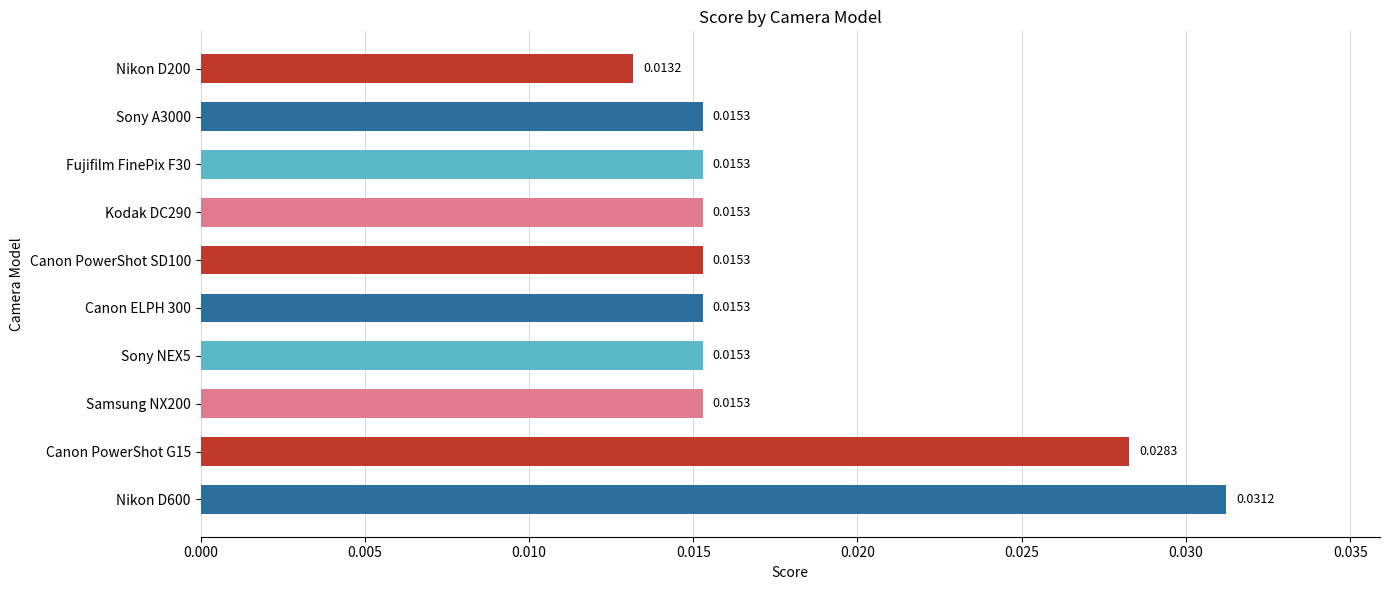

Between Canon PowerShot G15 and Sony NEX5, which is larger?

Canon PowerShot G15